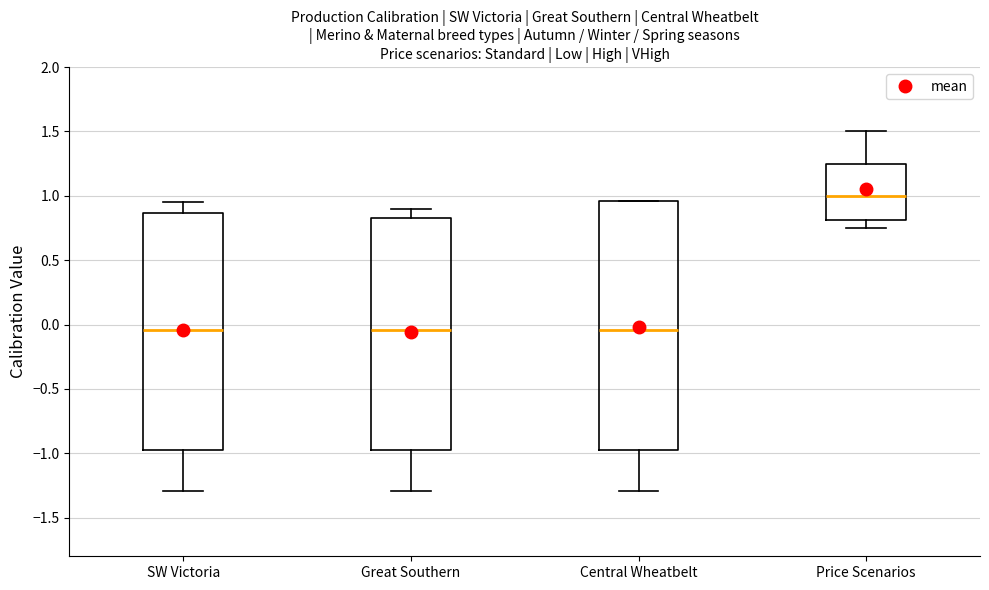

Which box is the tallest, from its lower edge to its upper edge?

Central Wheatbelt